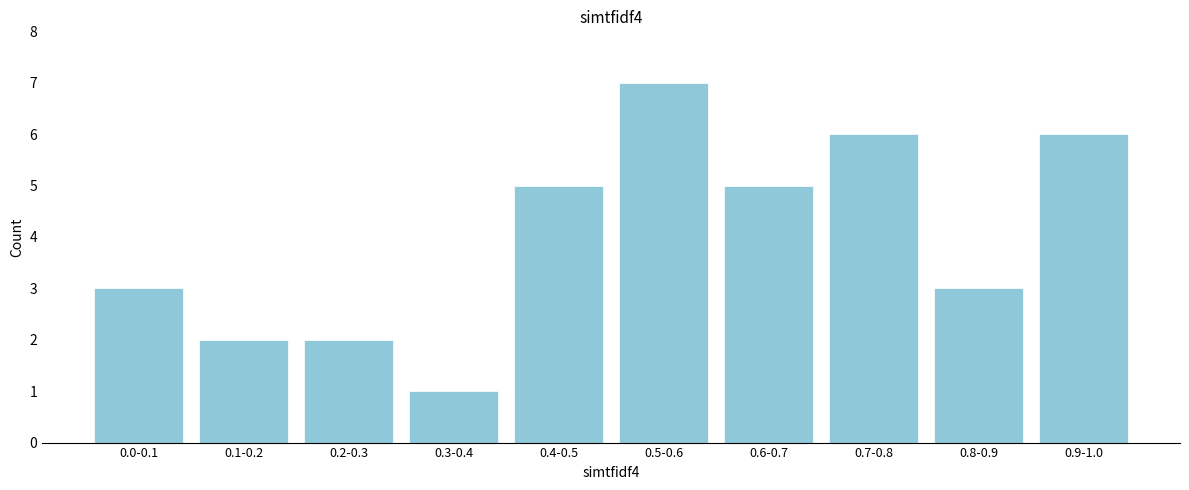

Reading left to right, extract all data points from this chart.

0.0-0.1=3	0.1-0.2=2	0.2-0.3=2	0.3-0.4=1	0.4-0.5=5	0.5-0.6=7	0.6-0.7=5	0.7-0.8=6	0.8-0.9=3	0.9-1.0=6